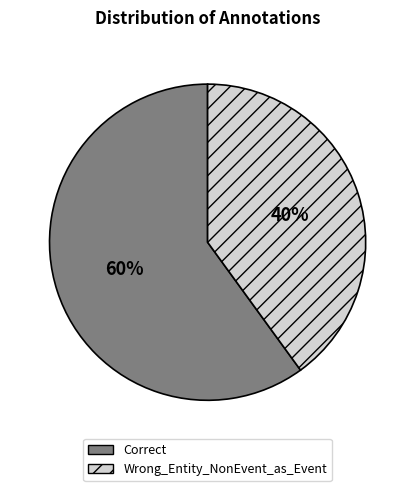

Is the sum of Correct and Wrong_Entity_NonEvent_as_Event greater than half?

Yes